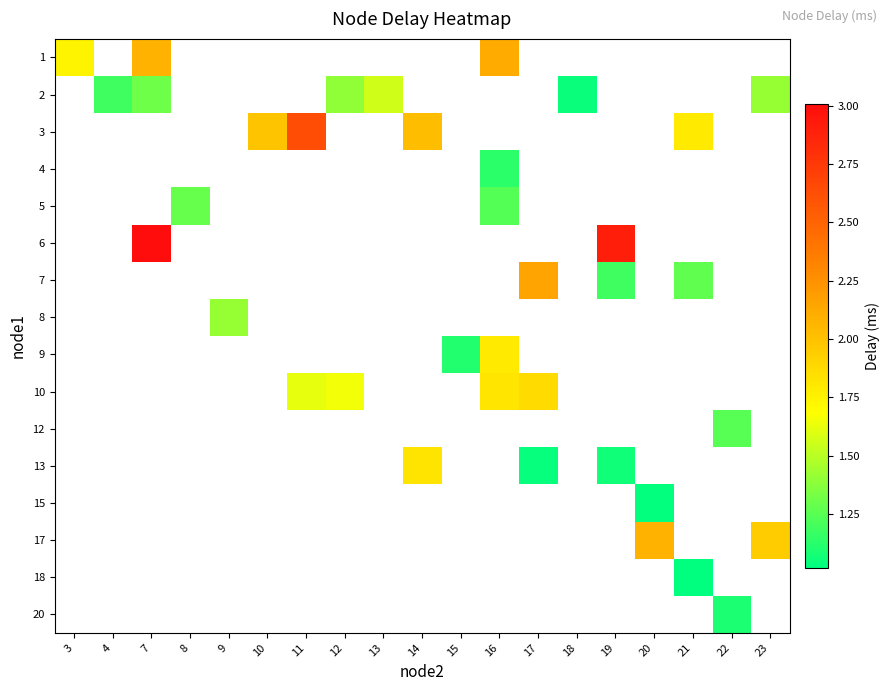

How many positive values does the row_8 series have?

2